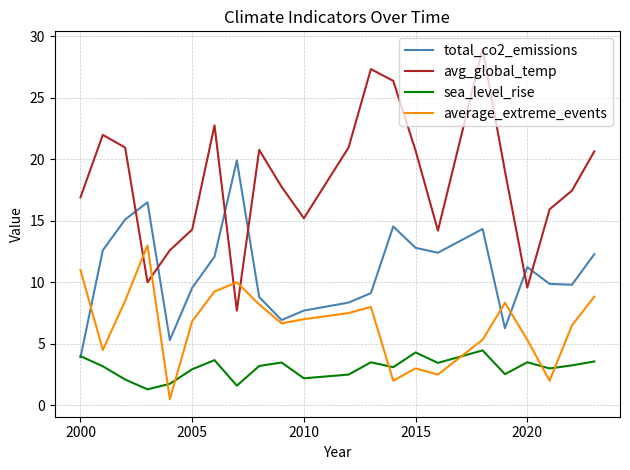

What is the maximum value for avg_global_temp?

29.0